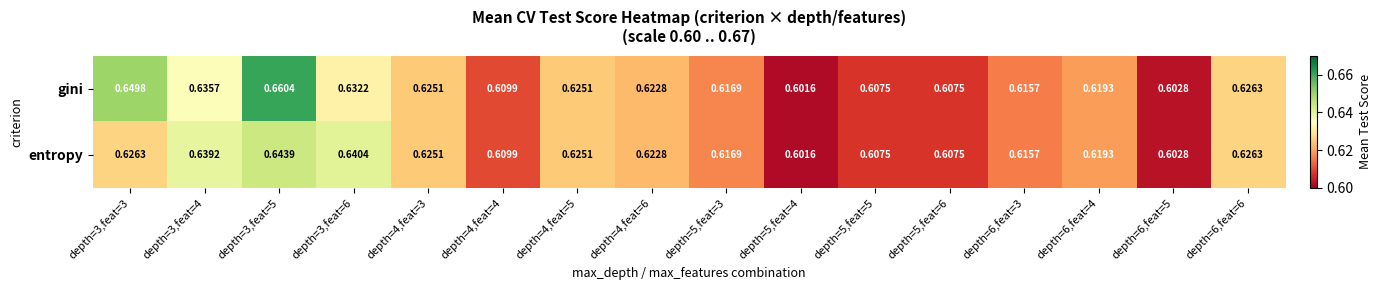

Which series has the widest spread of values?

gini